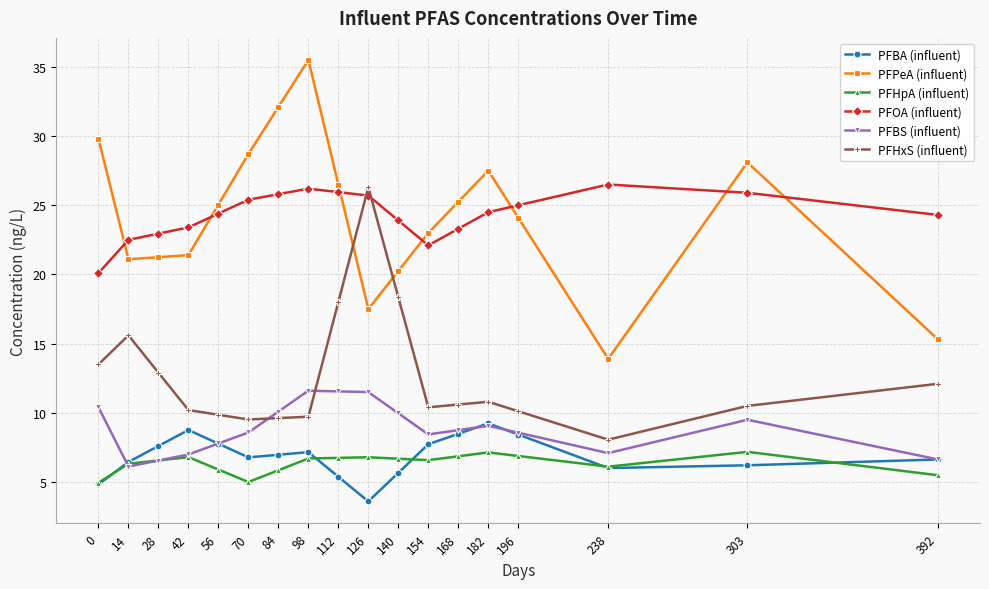

Count the number of data series in this chart.

6